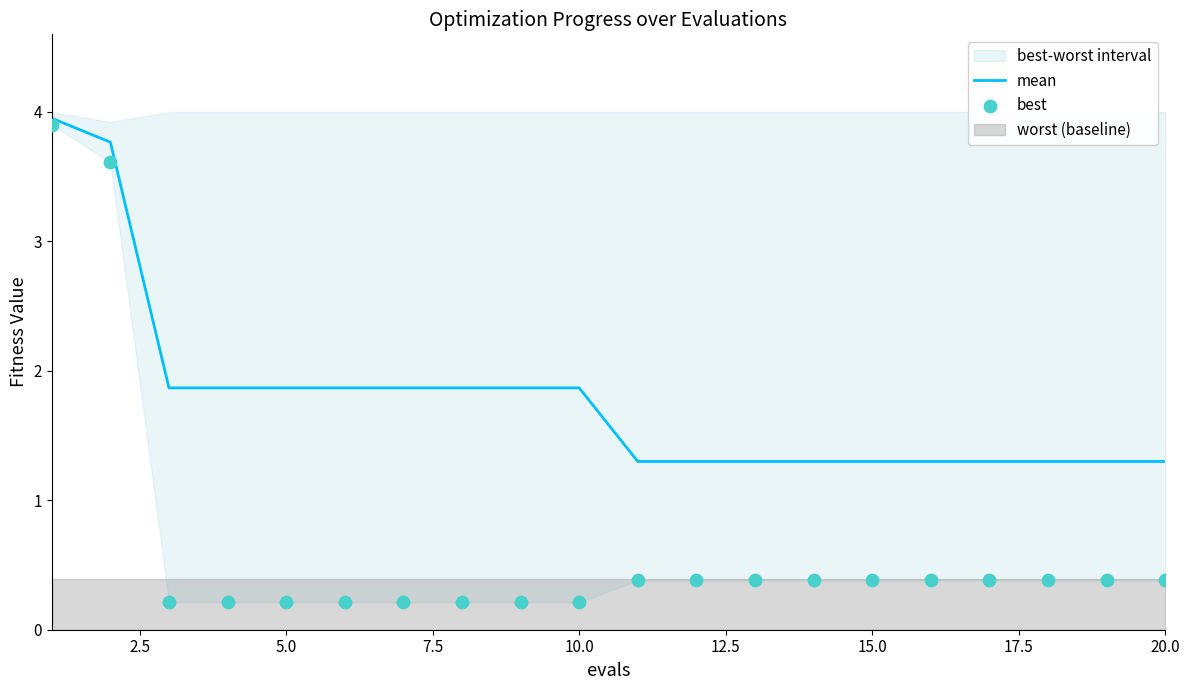

Which series reaches the minimum Y coordinate?

best